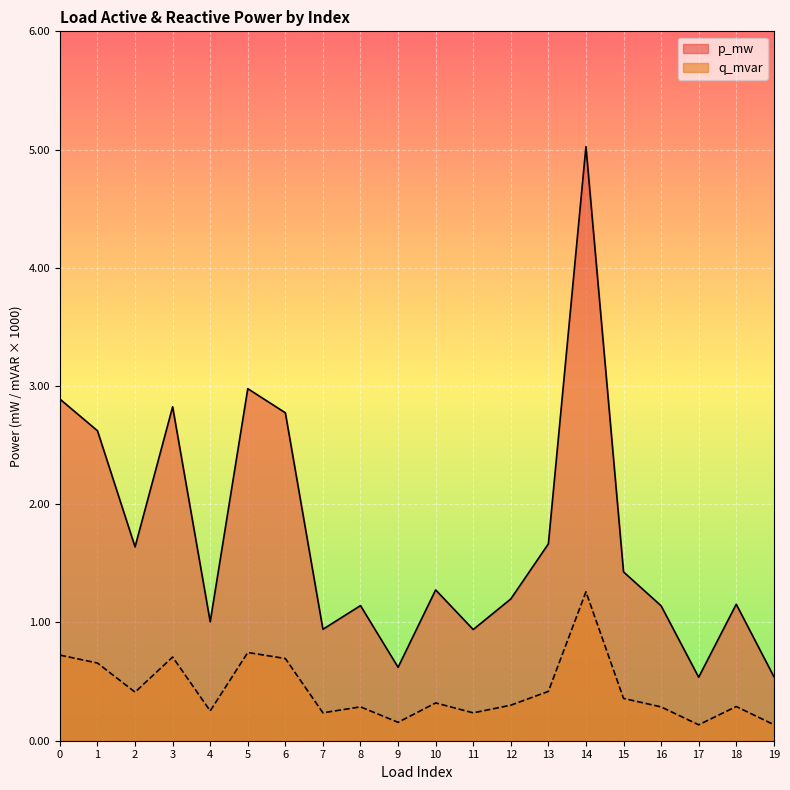

Which series has the largest total across all categories?

p_mw